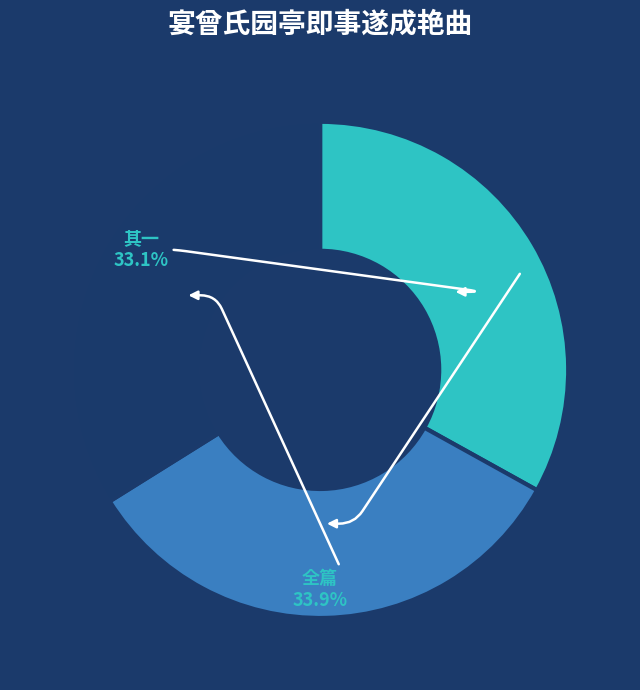

Is there a majority slice in this chart?

No